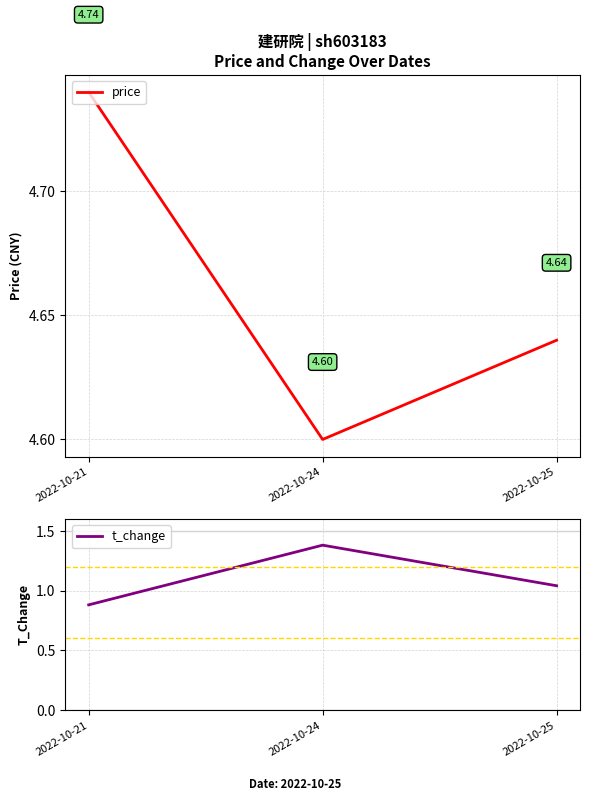

Rank the series by their maximum value, from lowest to highest.

t_change, price